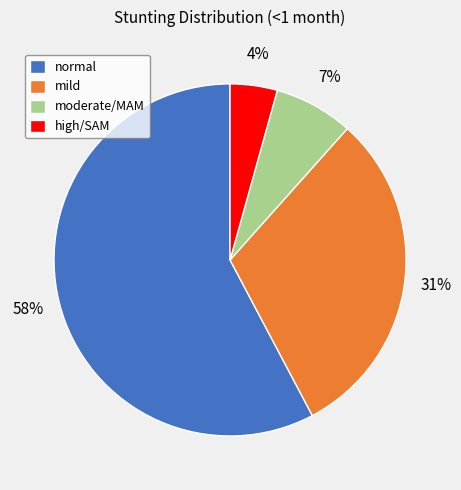

Do high/SAM and normal together represent more than half of the pie?

Yes